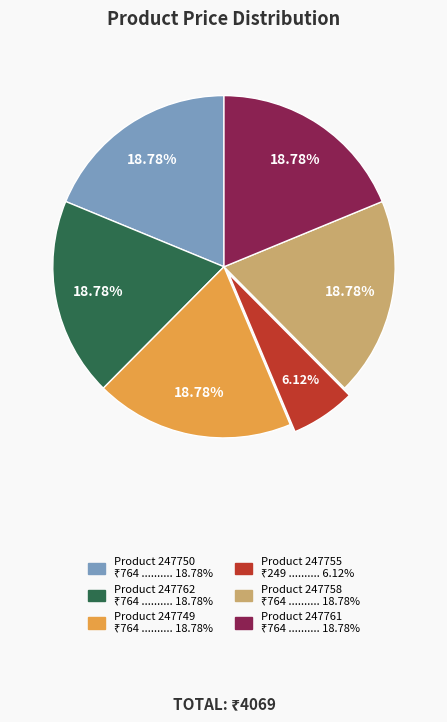

Does any single category account for the majority?

No